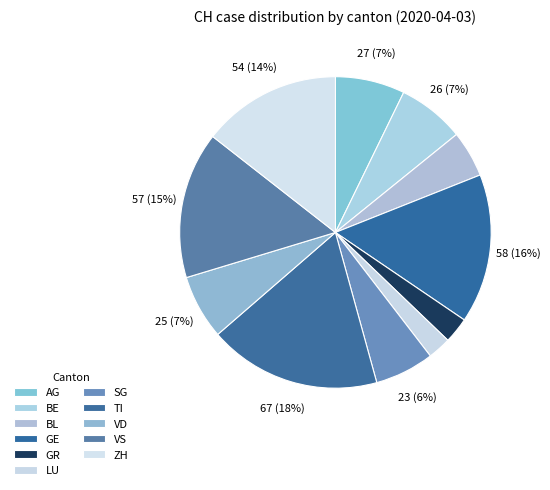

To the nearest percent, what percentage of the pie is TI?

18%